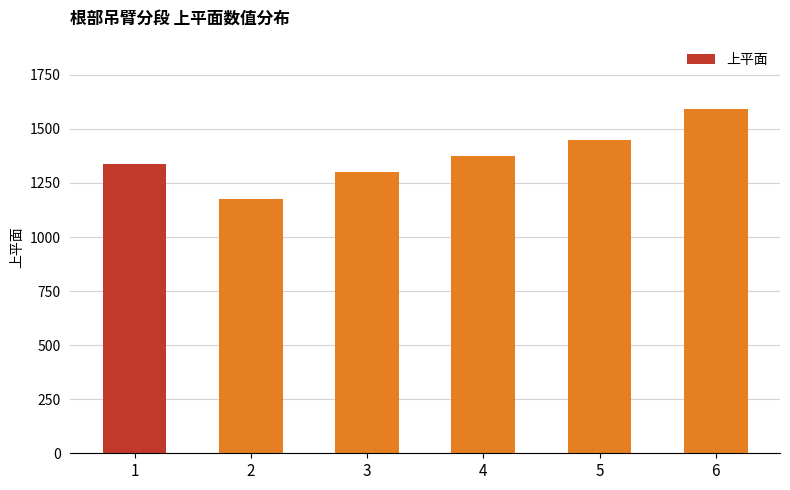

Is it true that the value at 6 is 1590?

True